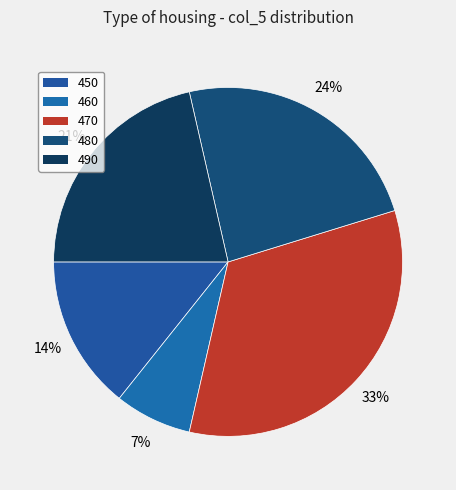

How many slices are in this pie chart?

5